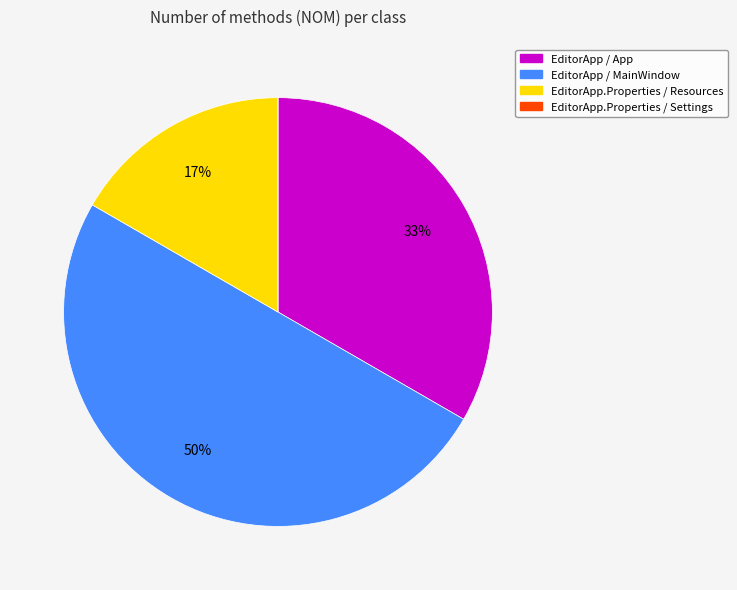

Do EditorApp.Properties / Resources and EditorApp / MainWindow together represent more than half of the pie?

Yes